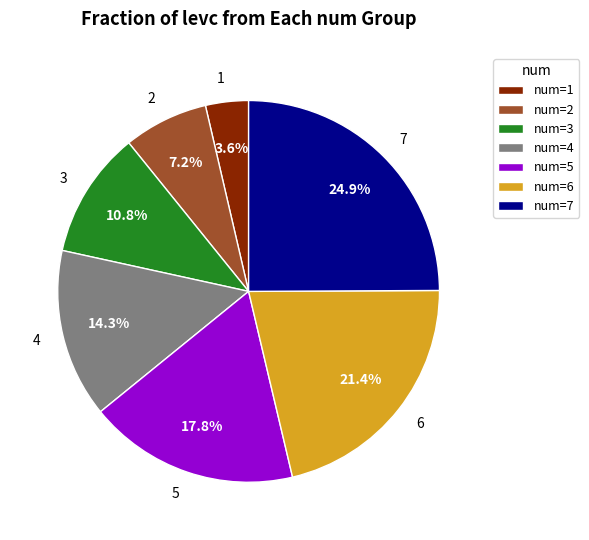

Approximately how many times larger is the value at 3 compared to 7?

0.4